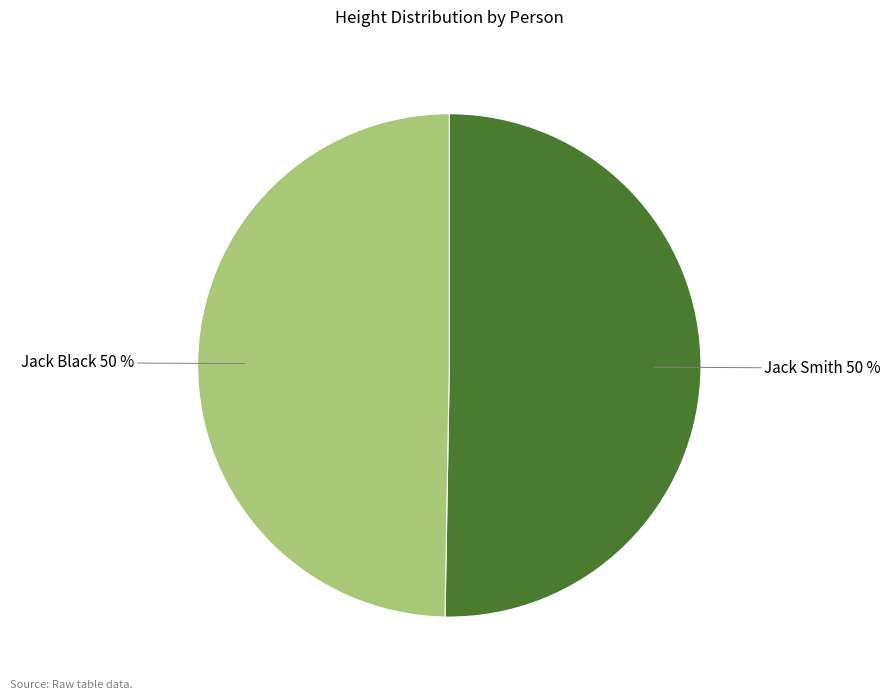

To the nearest percent, what is the average slice percentage?

50%